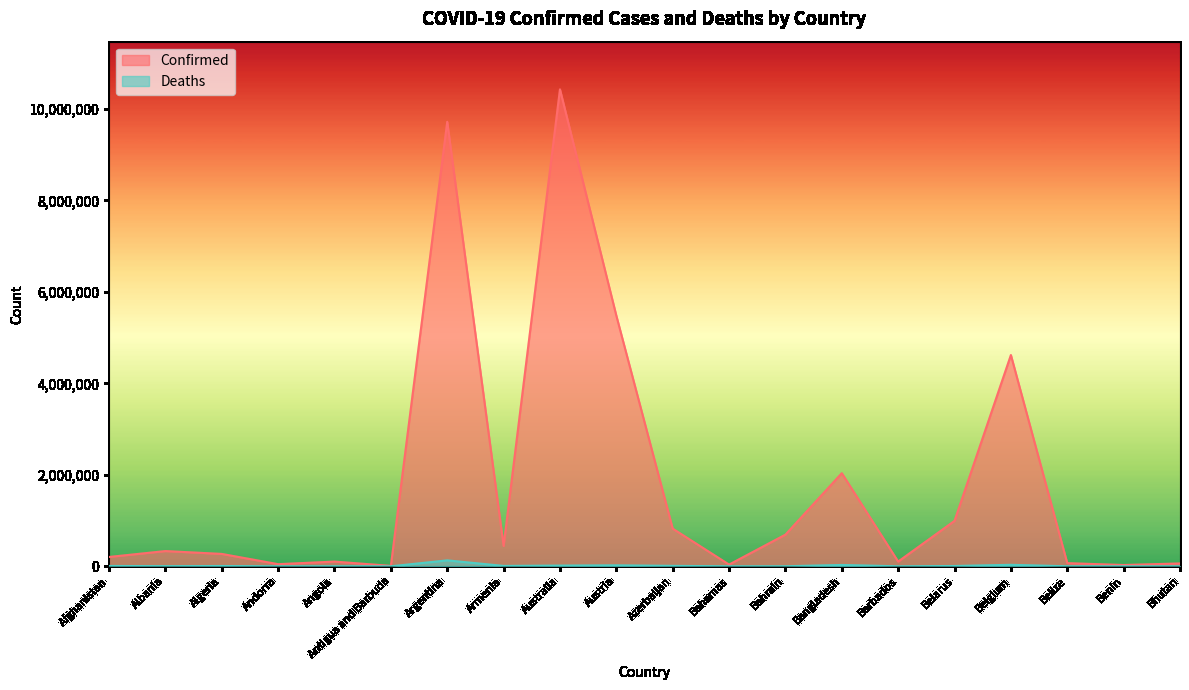

How many lines are shown in the chart?

2